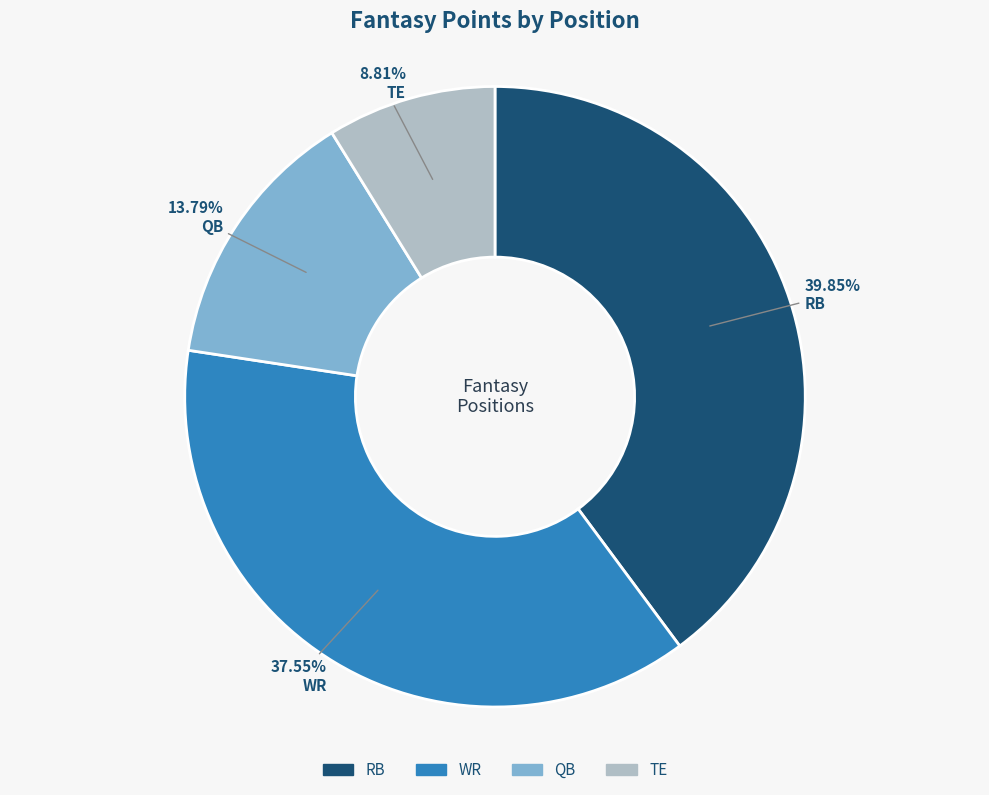

How many segments does this pie chart have?

4